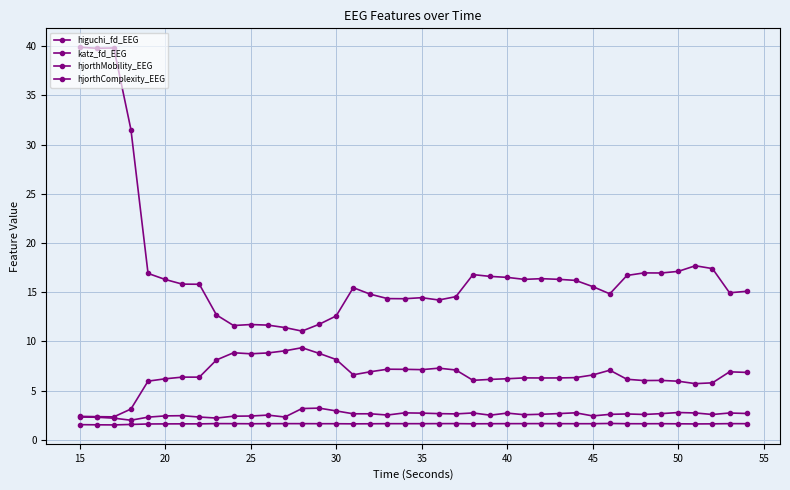

What is the value of the hjorthComplexity_EEG point at the 8th from the left?

15.8